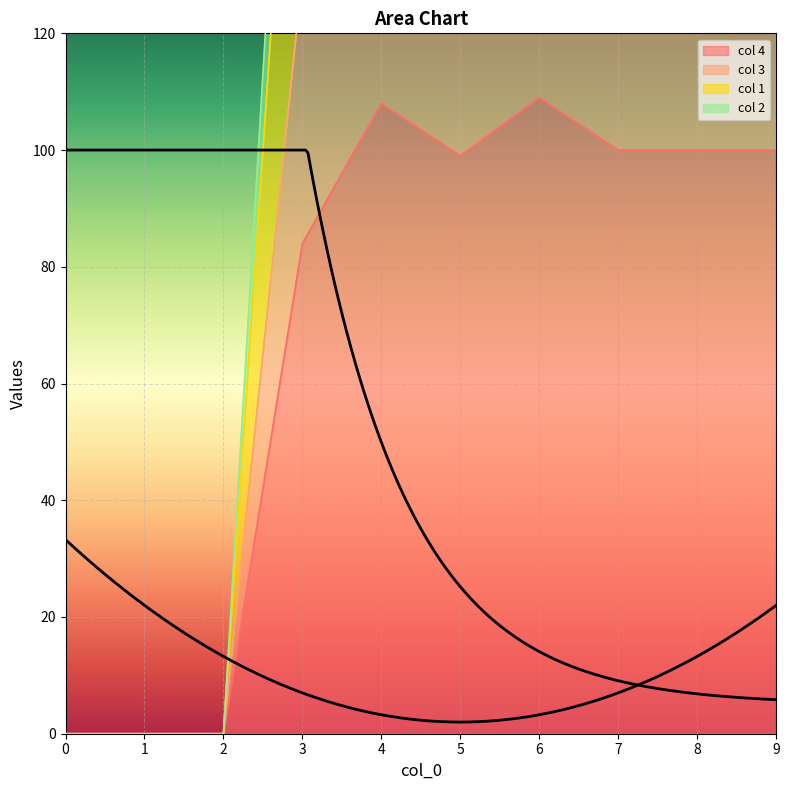

How many data points in col 3 are above 150?

2